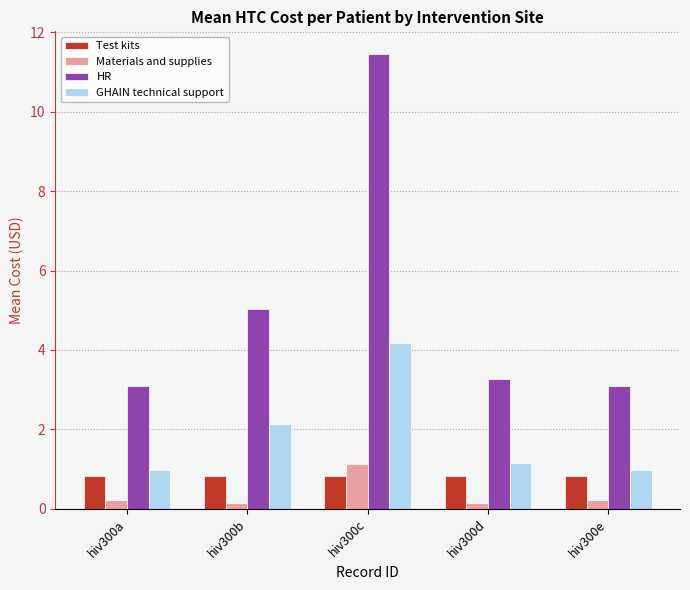

Read the GHAIN technical support value at hiv300e.

1.0